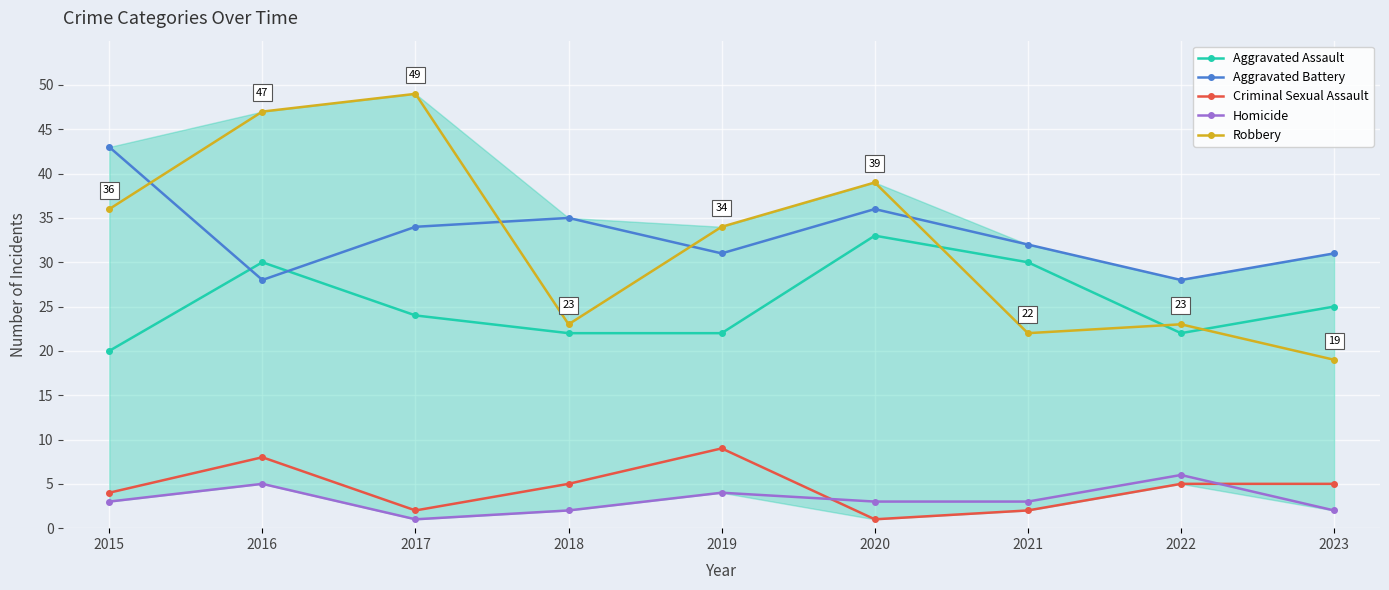

What is the difference between the second highest and minimum values in the Homicide series?

4